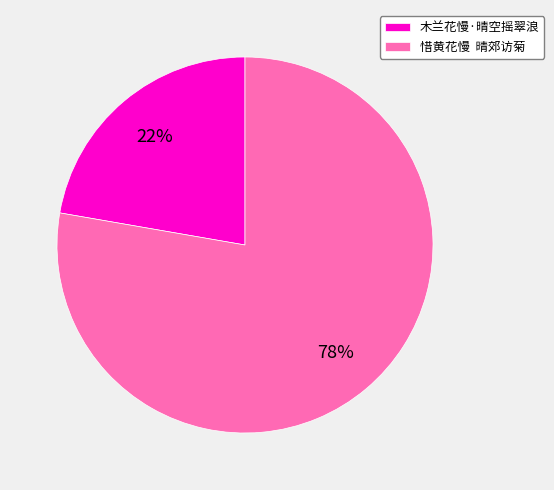

How many slices are in this pie chart?

2